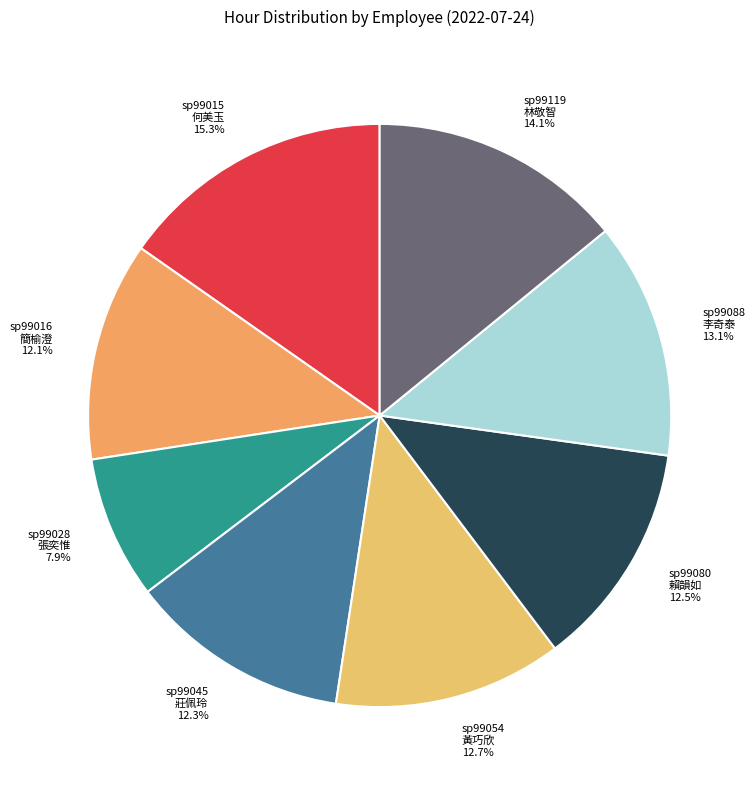

Which category has the smallest portion of the pie?

sp99028